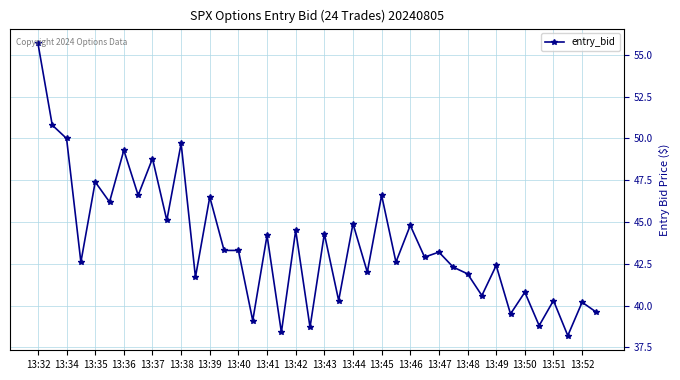

What is the difference between the maximum and second lowest values?

17.3